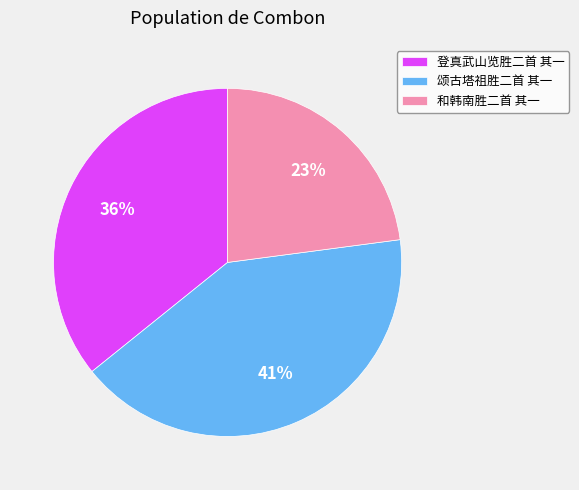

What is the largest slice in the pie chart?

颂古塔祖胜二首 其一